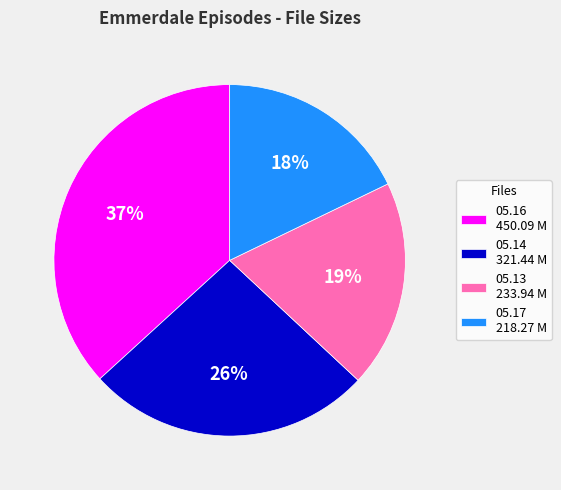

Is there any slice that represents more than half of the pie?

No